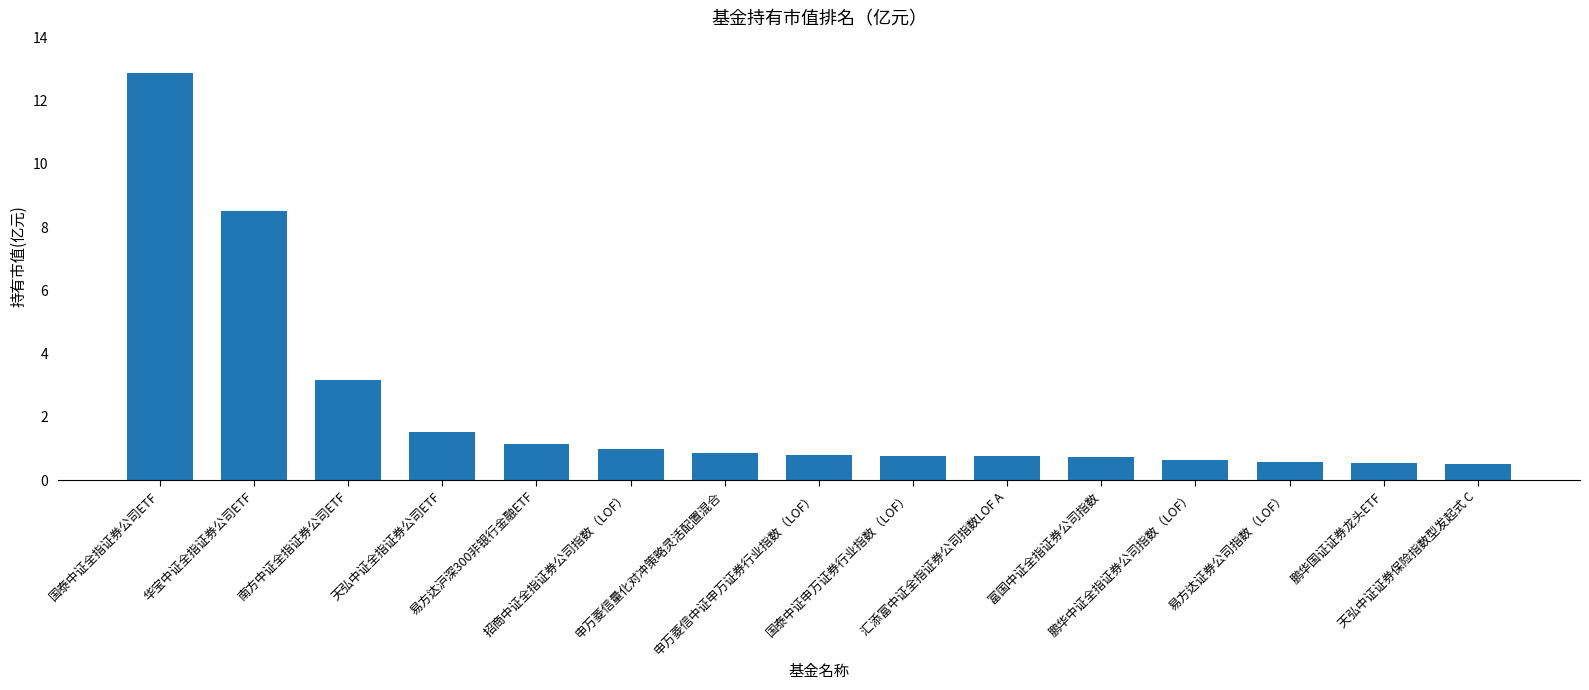

What is the minimum value shown in the chart?

0.5